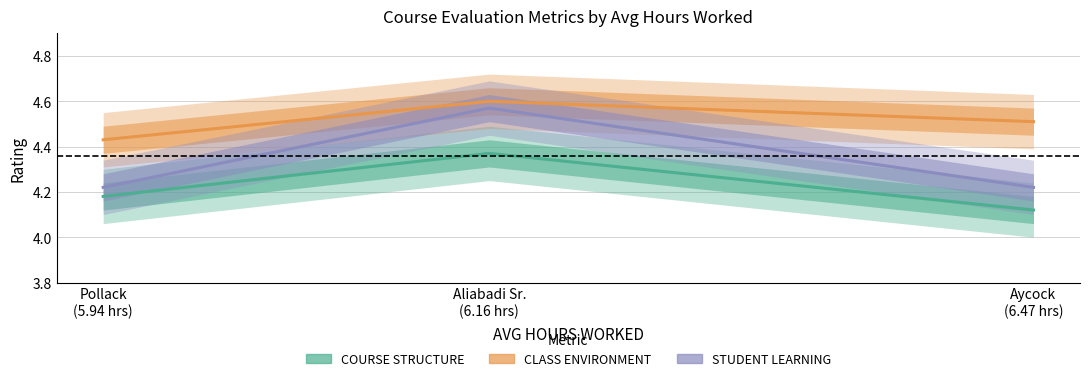

What are all the series names shown in the legend?

COURSE STRUCTURE, CLASS ENVIRONMENT, STUDENT LEARNING